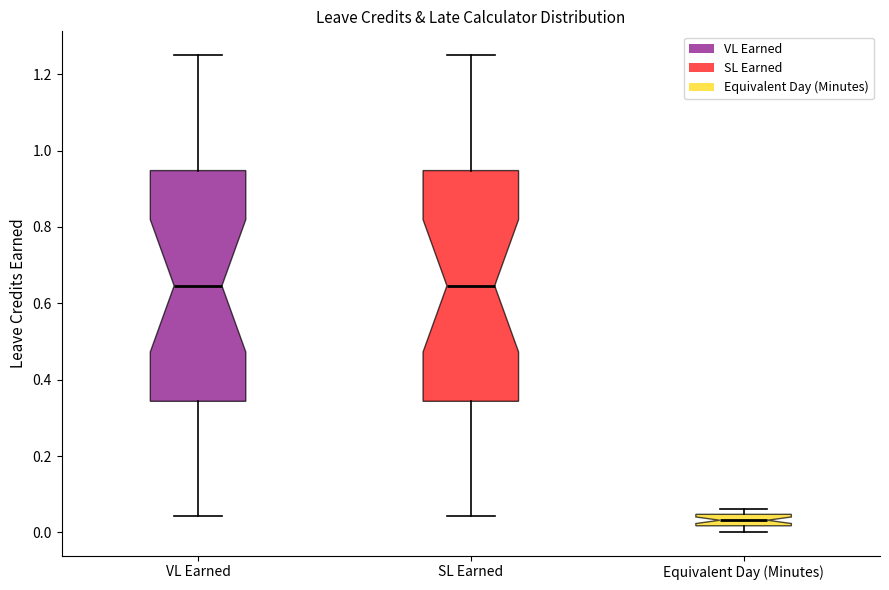

Reading left to right, transcribe this box plot: for each box, give where its median line is, the range the box spans, and where its two whiskers end, as read against the y-axis. The values are not printed on the chart, so give them approximately, as read against the axis.

VL Earned: median 0.64, box 0.34 to 0.94, whiskers 0.04 to 1.26
SL Earned: median 0.64, box 0.34 to 0.94, whiskers 0.04 to 1.26
Equivalent Day (Minutes): median 0.04 (inside the box), box 0.02 to 0.04, whiskers 0.00 to 0.06